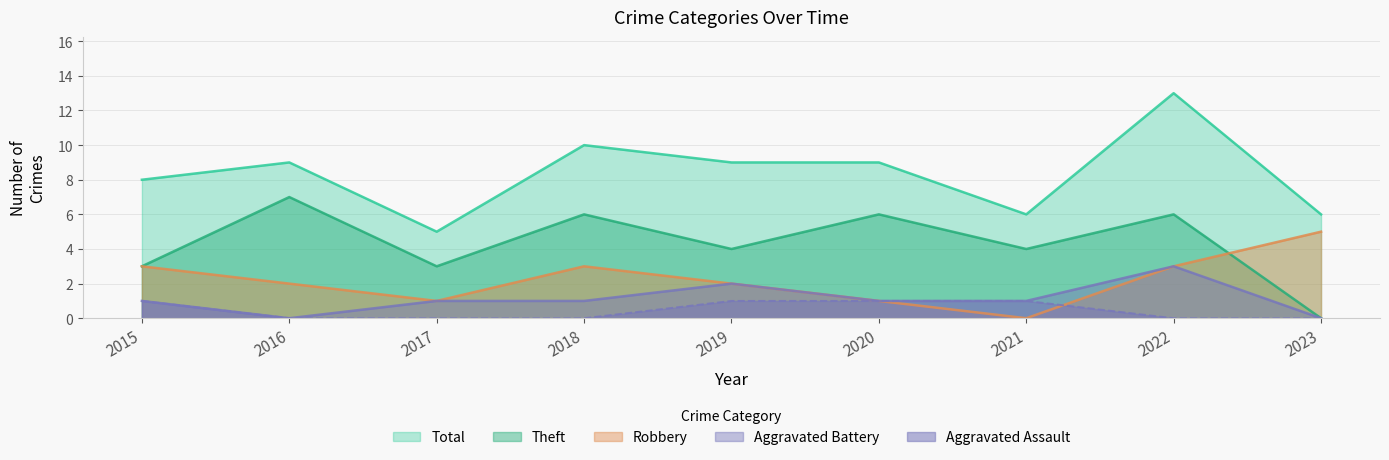

Reading left to right, transcribe all the data shown in this chart.

Robbery: 2015=3	2016=2	2017=1	2018=3	2019=2	2020=1	2021=0	2022=3	2023=5
Theft: 2015=3	2016=7	2017=3	2018=6	2019=4	2020=6	2021=4	2022=6	2023=0
Aggravated Assault: 2015=1	2016=0	2017=0	2018=0	2019=1	2020=1	2021=1	2022=0	2023=0
Aggravated Battery: 2015=1	2016=0	2017=1	2018=1	2019=2	2020=1	2021=1	2022=3	2023=0
Total: 2015=8	2016=9	2017=5	2018=10	2019=9	2020=9	2021=6	2022=13	2023=6